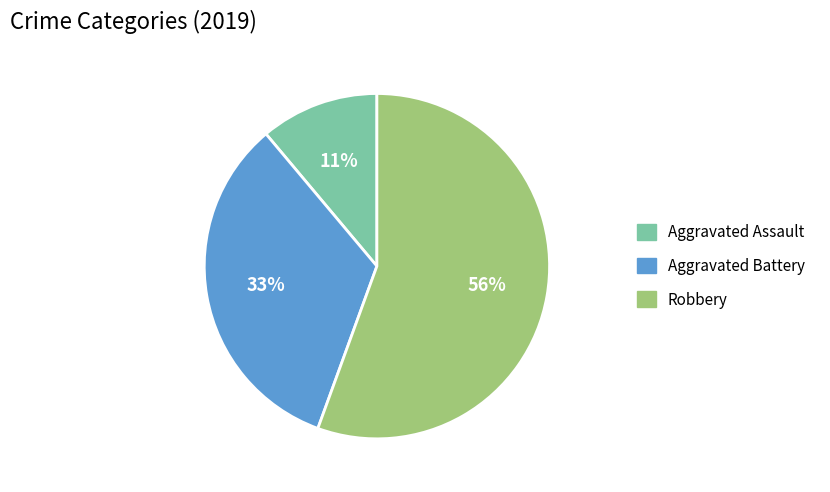

To the nearest percent, what is the average slice percentage?

33%